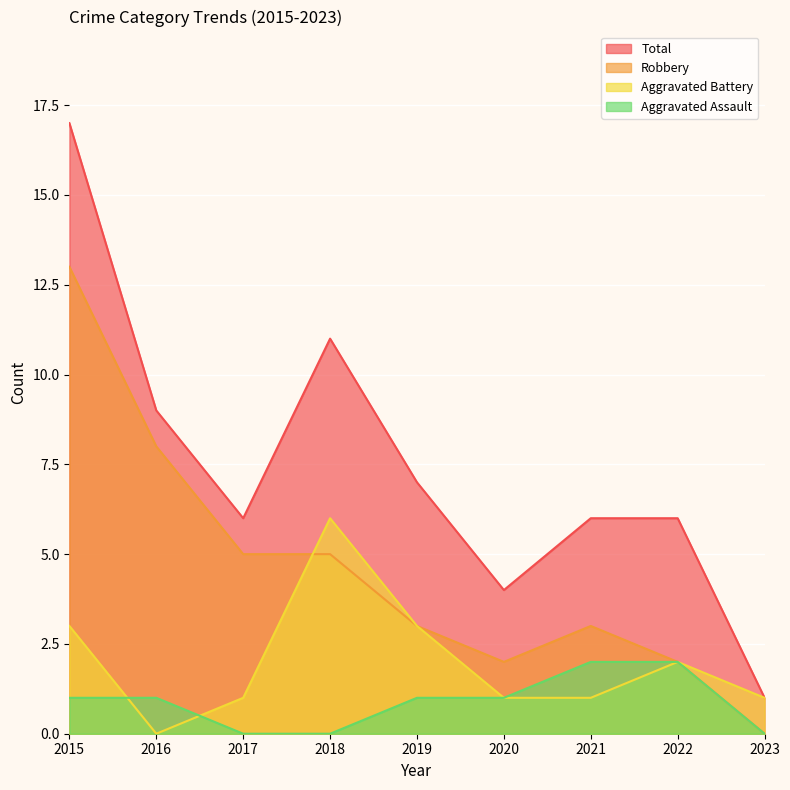

Count the number of data series in this chart.

4